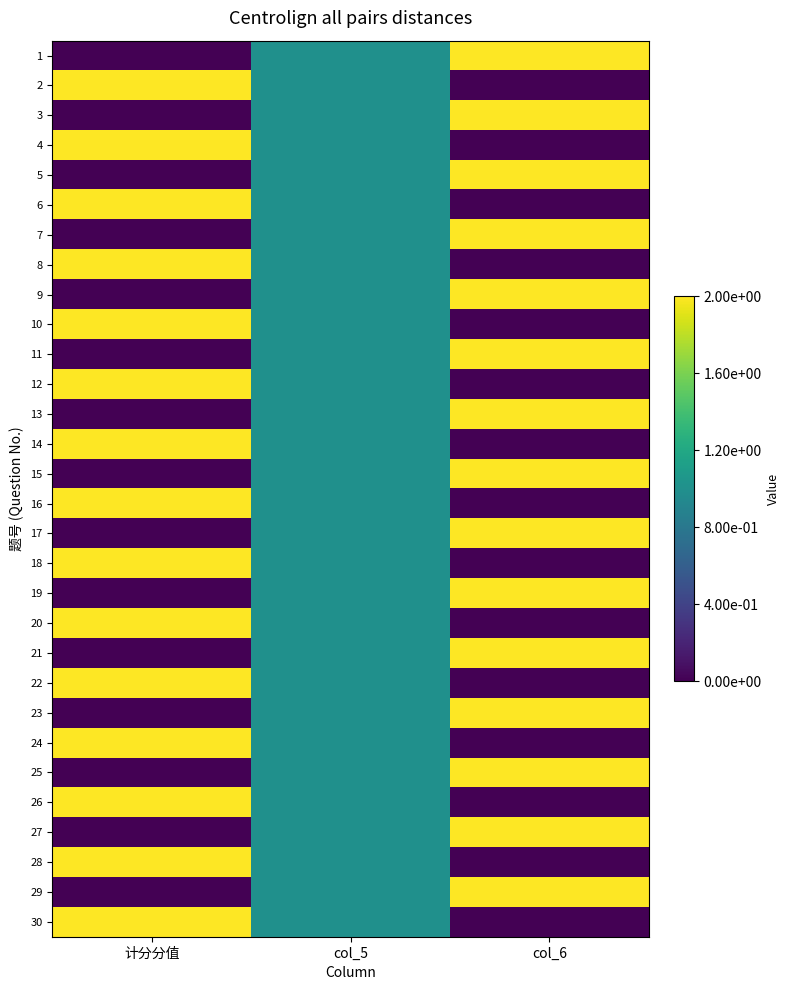

How many series are shown in this chart?

30